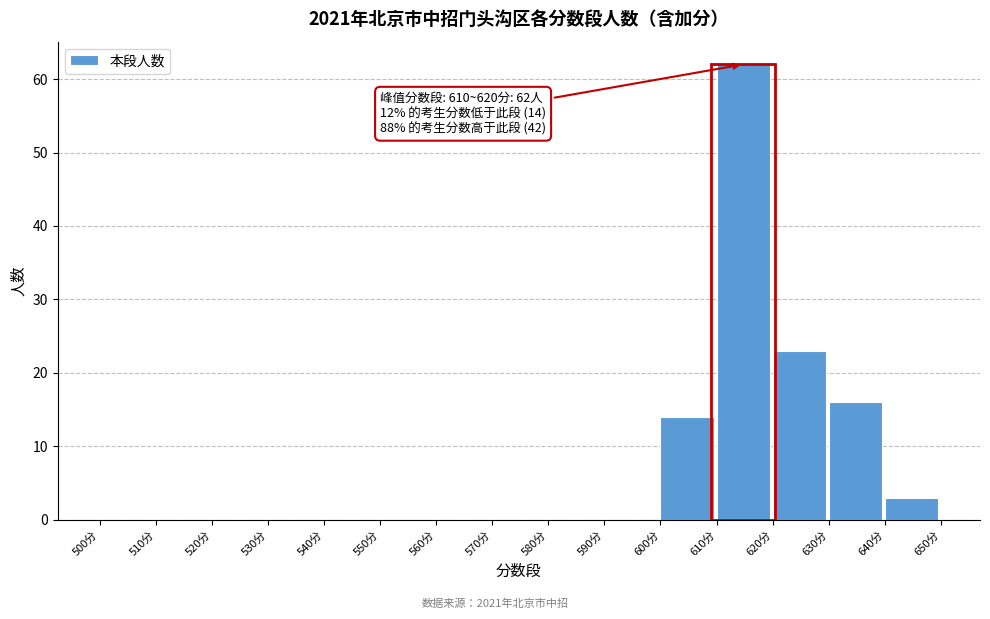

Reading left to right, what are all the values shown in this chart?

500分=0	510分=0	520分=0	530分=0	540分=0	550分=0	560分=0	570分=0	580分=0	590分=0	600分=14	610分=62	620分=23	630分=16	640分=3